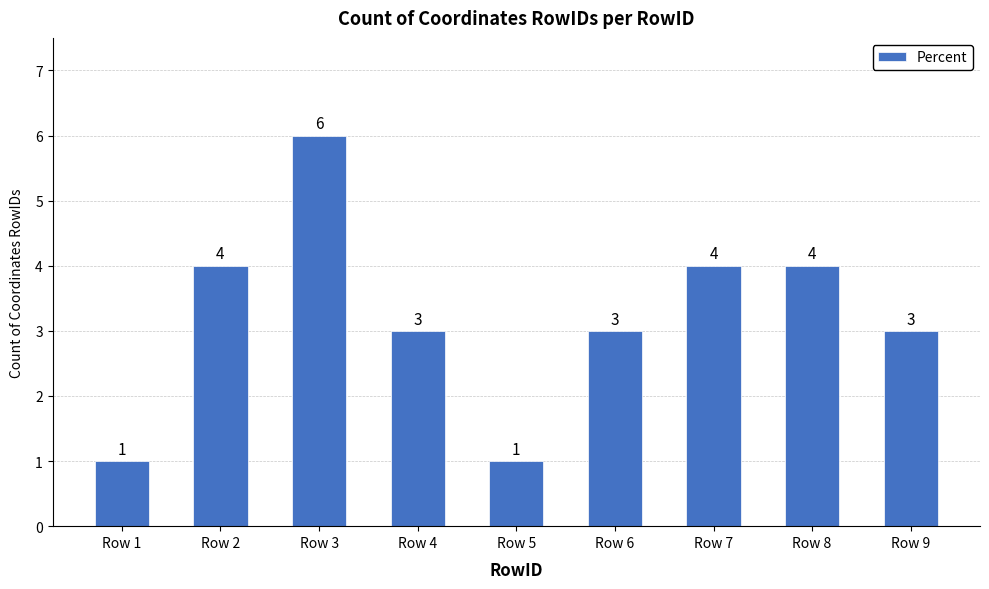

Where does the data first go above 3?

Row 2